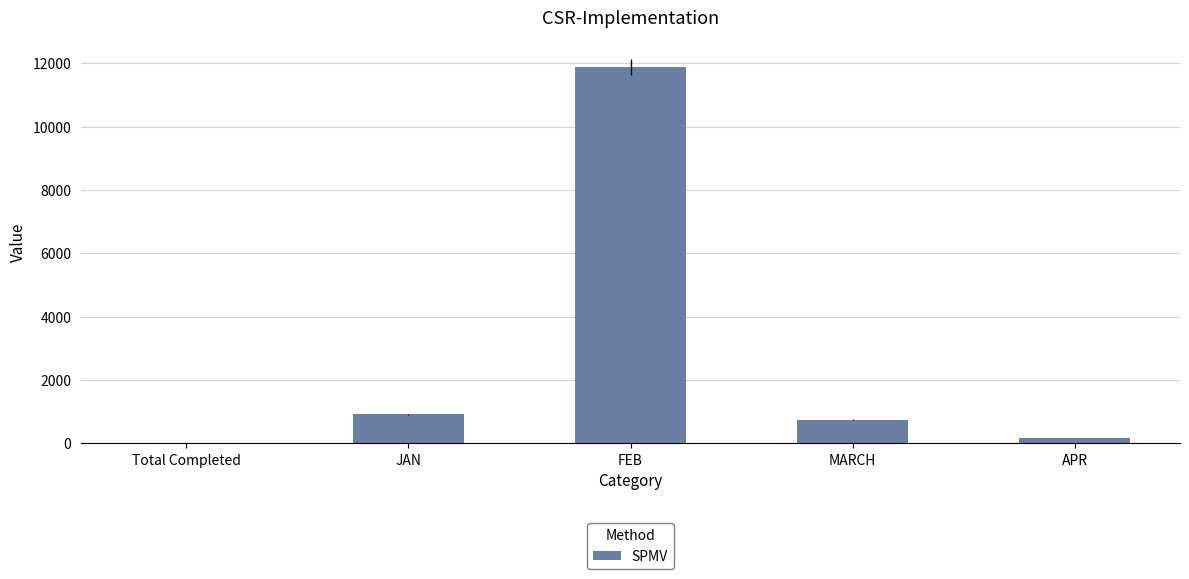

Reading left to right, extract all data points from this chart.

Total Completed=23	JAN=921	FEB=11888	MARCH=753	APR=159